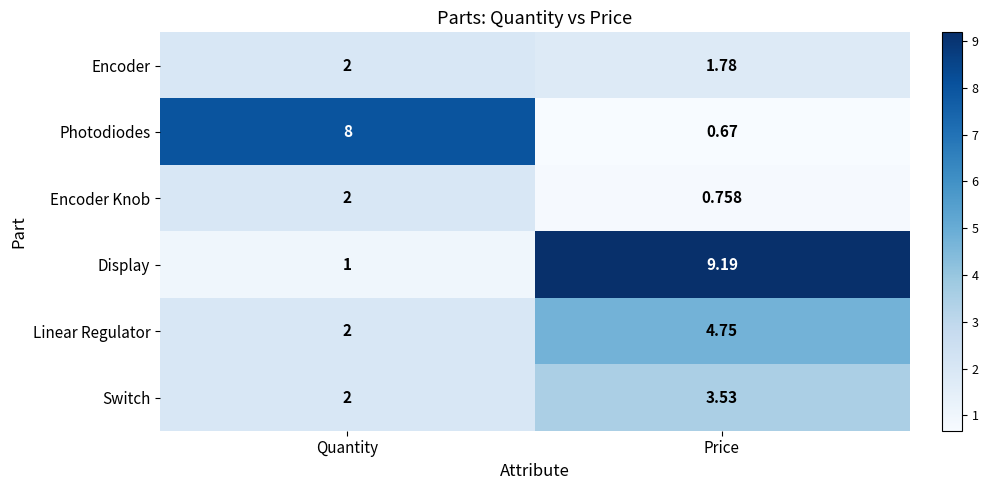

At which category is the sum across all series the highest?

Price